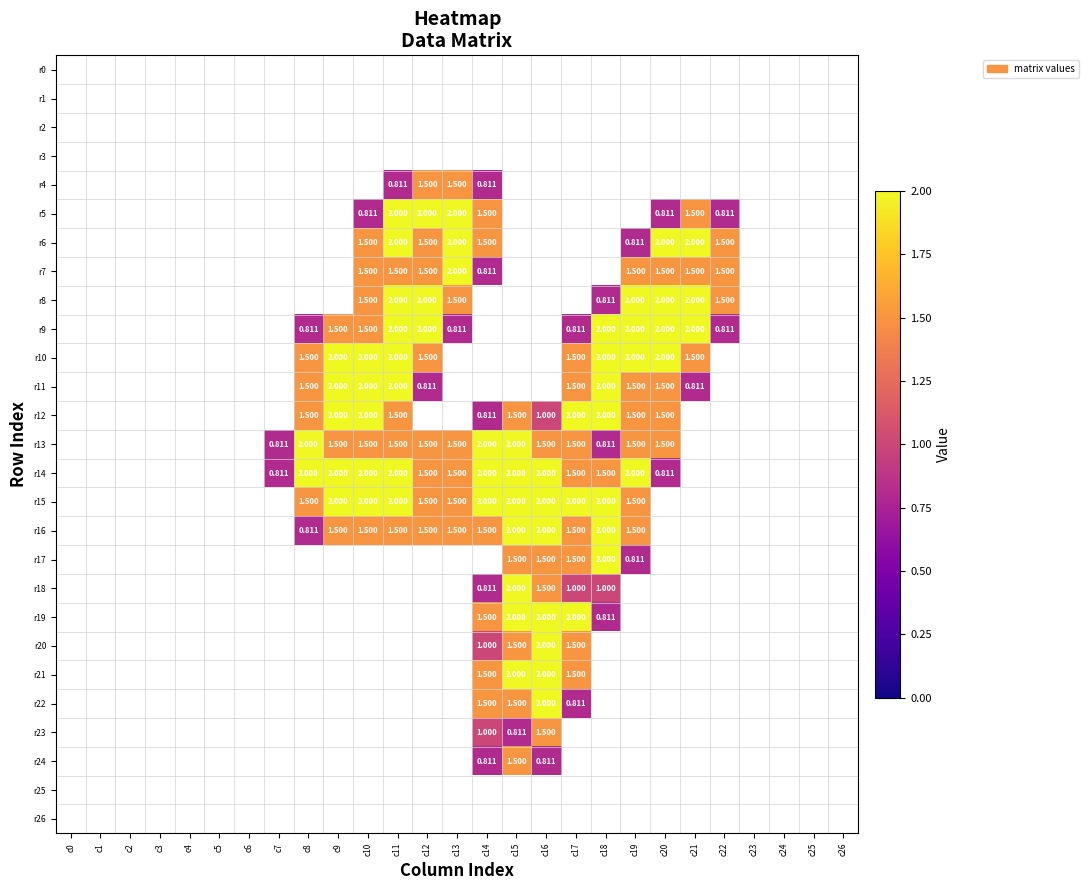

Count the number of categories in the chart.

27